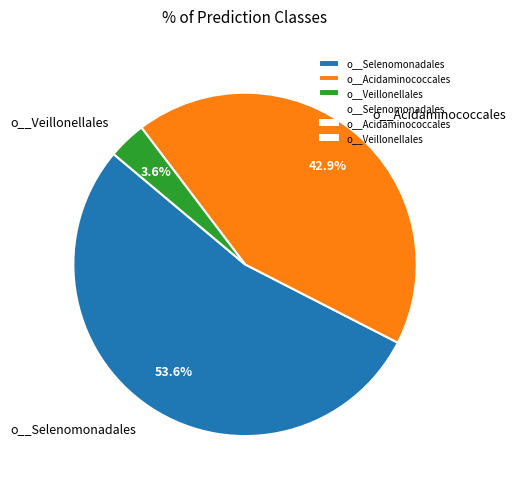

How many slices are in this pie chart?

3